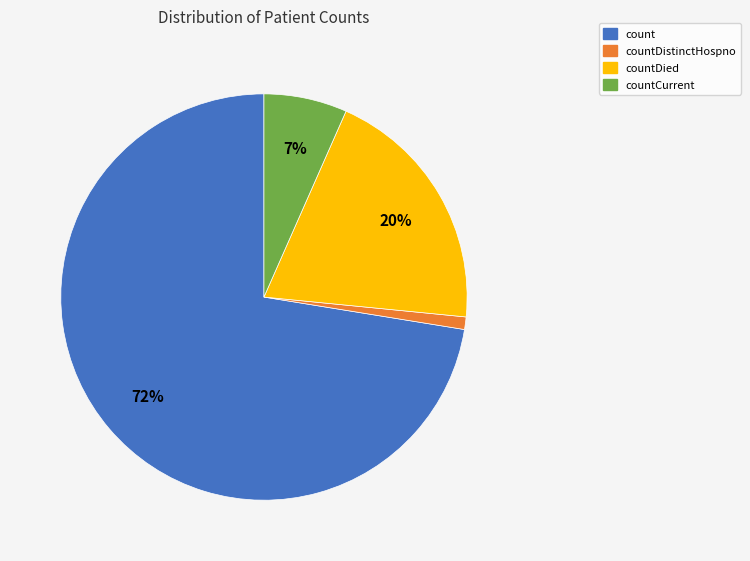

How many segments does this pie chart have?

4